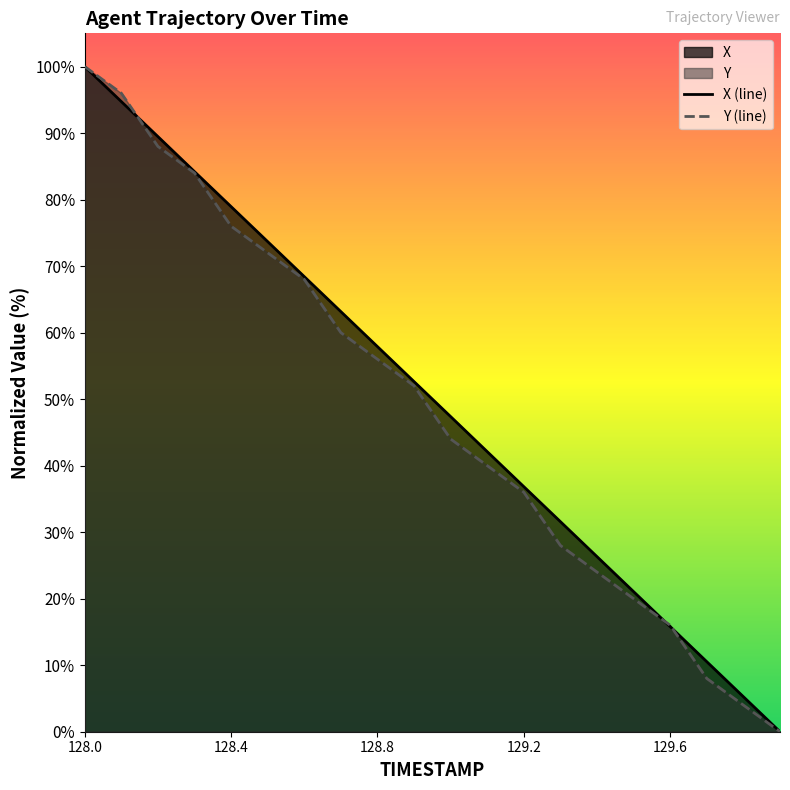

At how many categories does at least one series exceed 88?

3